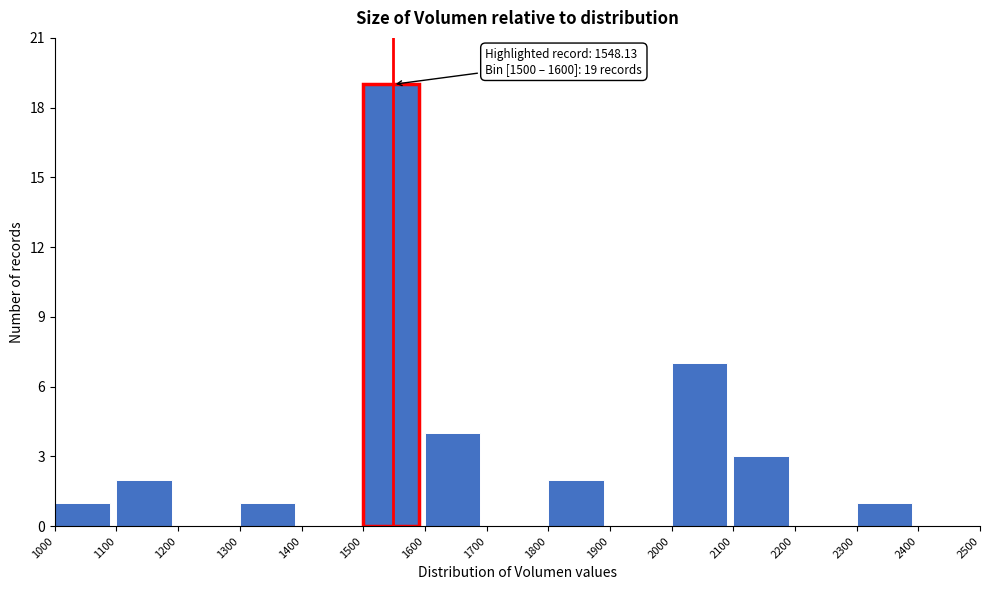

Over which range of the x-axis is the bar tallest?

1500 to 1600